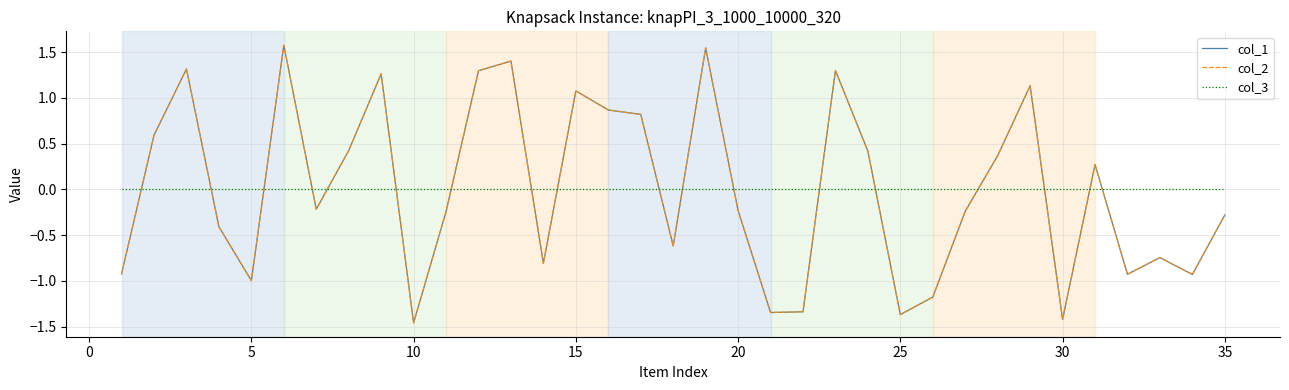

What is the minimum value for col_2?

-1.5